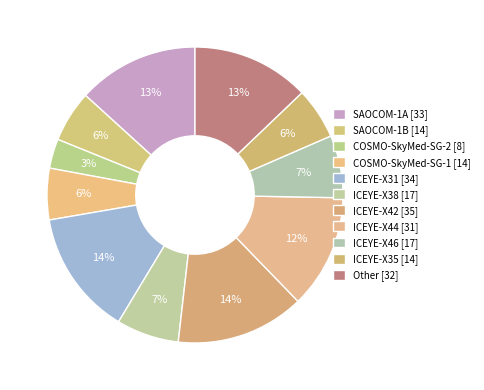

How many slices are in this pie chart?

11